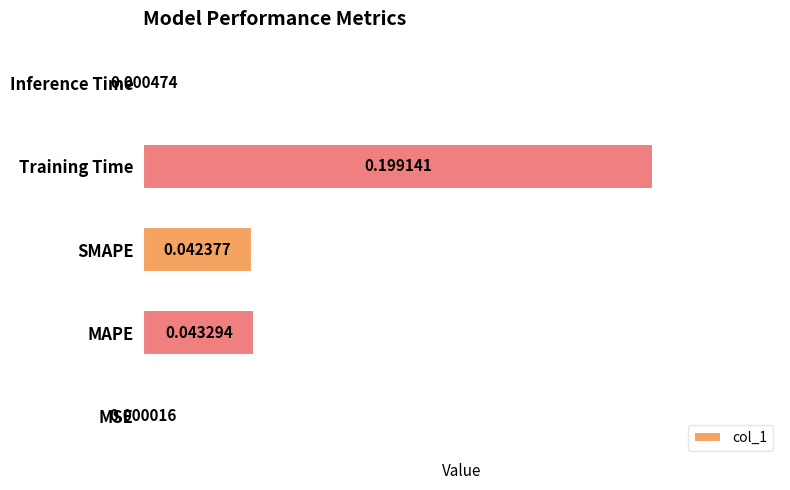

Between SMAPE and Inference Time, which is larger?

SMAPE